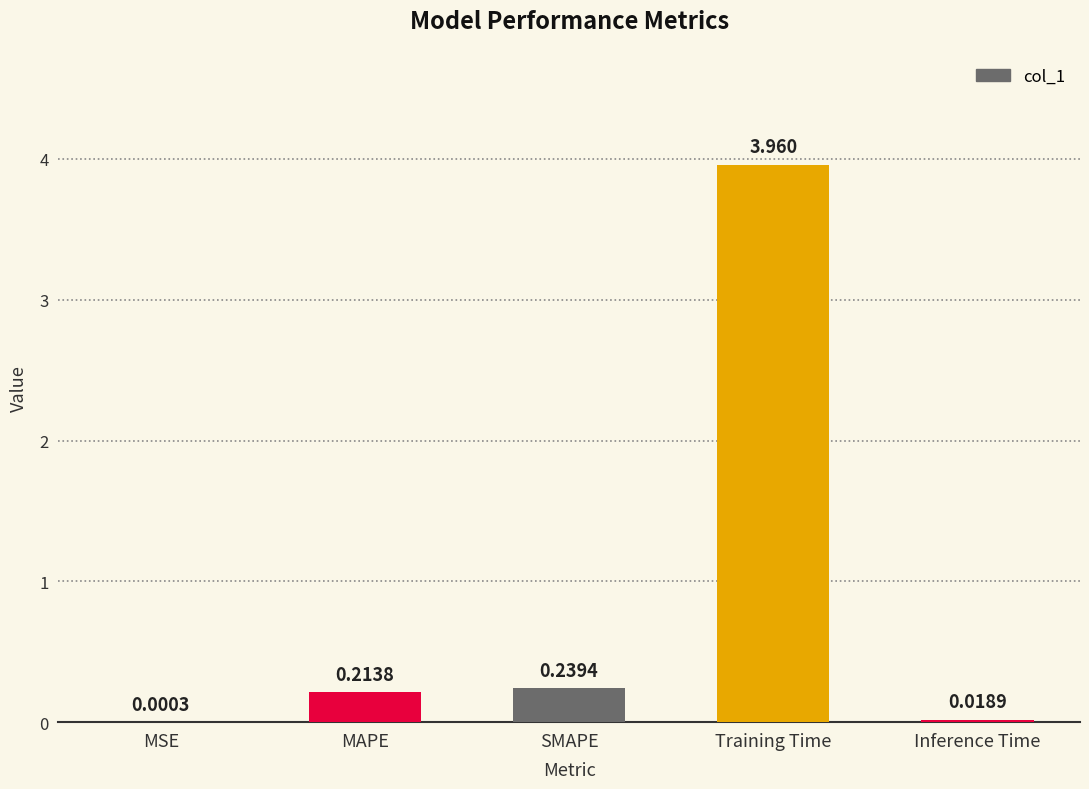

Between MSE and Training Time, which is larger?

Training Time